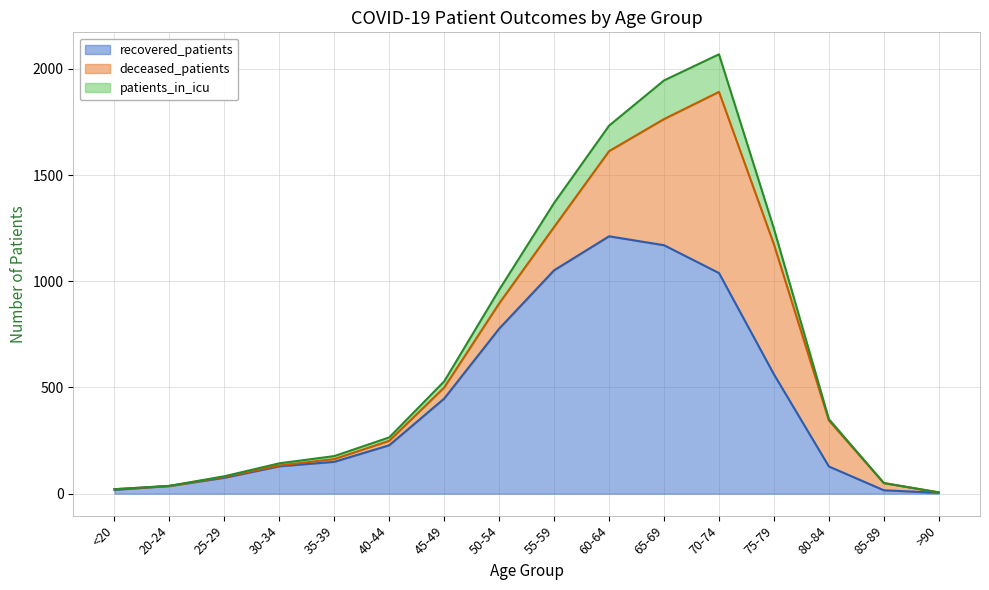

At which category is the sum across all series the highest?

70-74